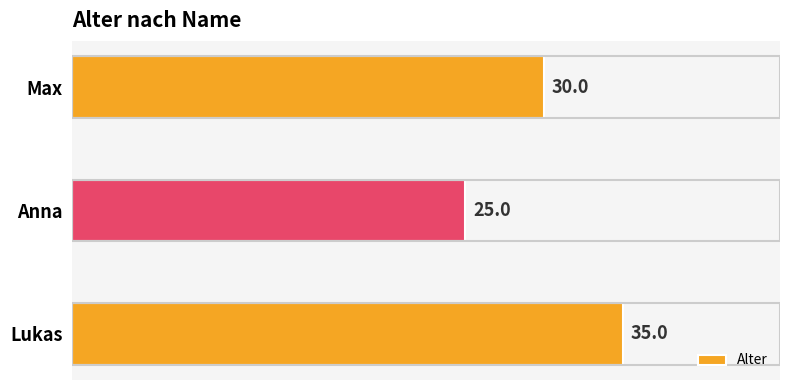

How many bars are there in total?

3